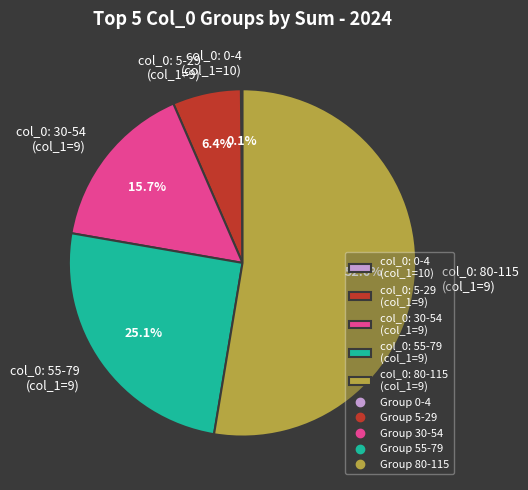

Which slice is the largest?

col_0: 80-115 (col_1=9)